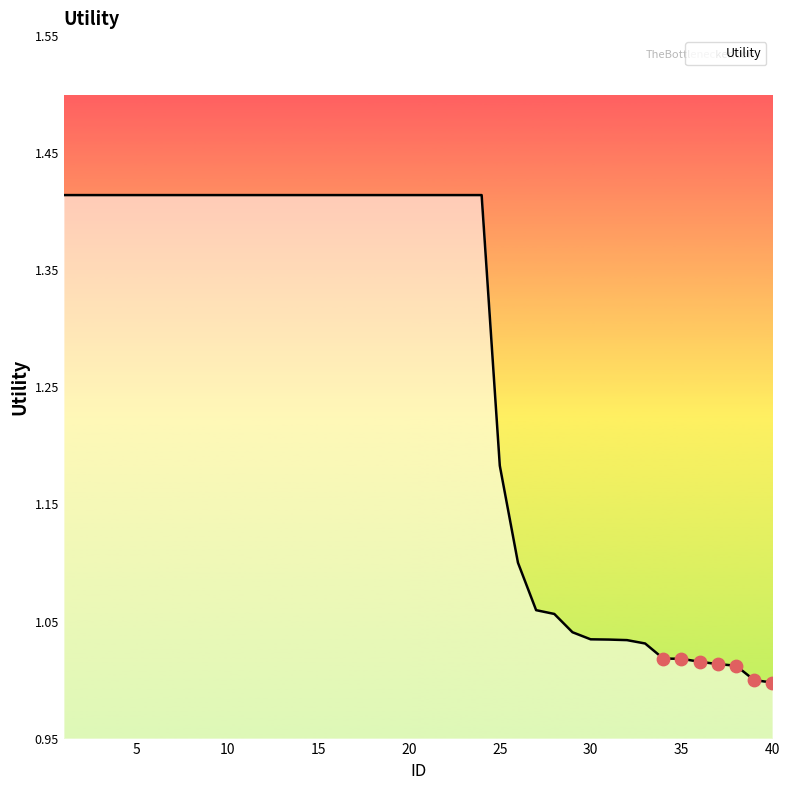

What is the difference between the maximum and minimum values?

0.4